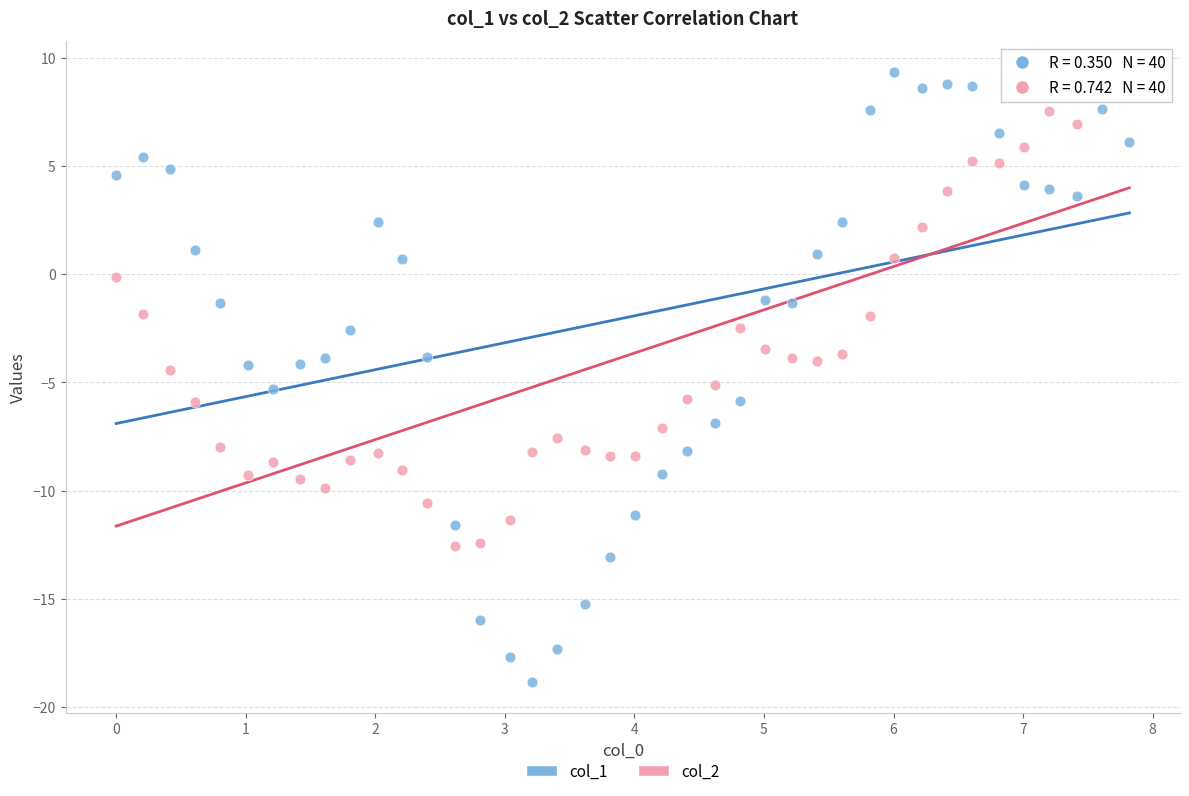

Across all data points, what is the range of Y values (max minus min)?

28.2